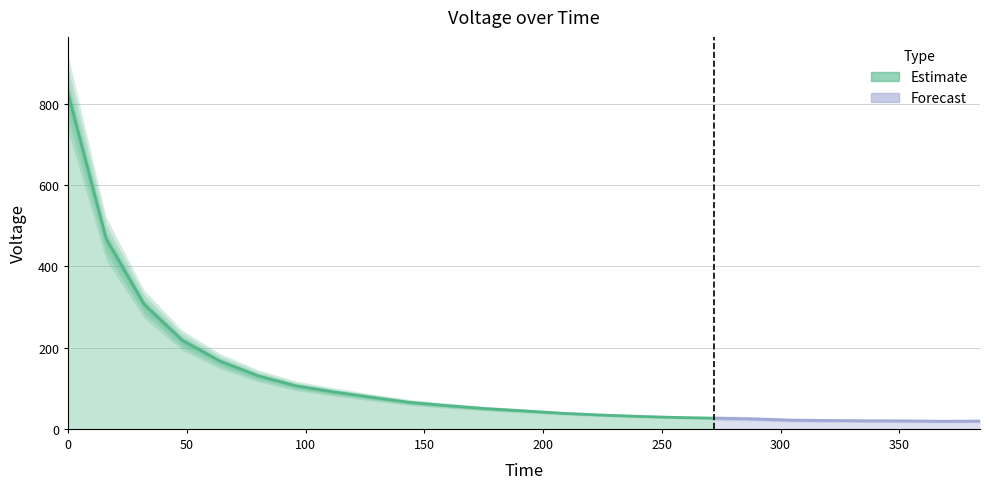

What is the difference between the second highest and second lowest values?

449.5